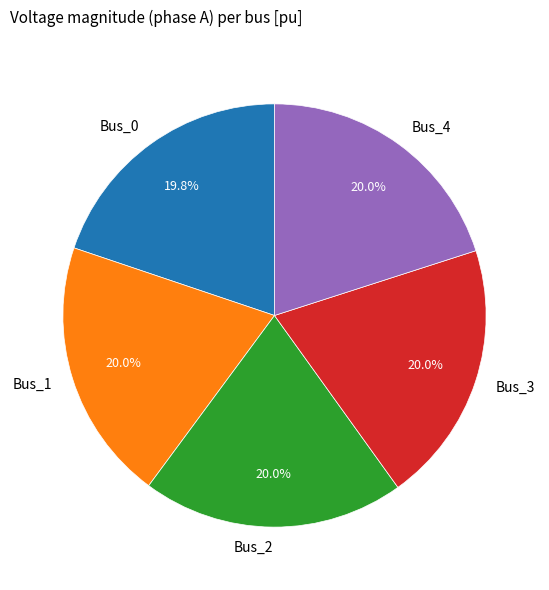

Does Bus_3 account for over 50% of the chart?

No